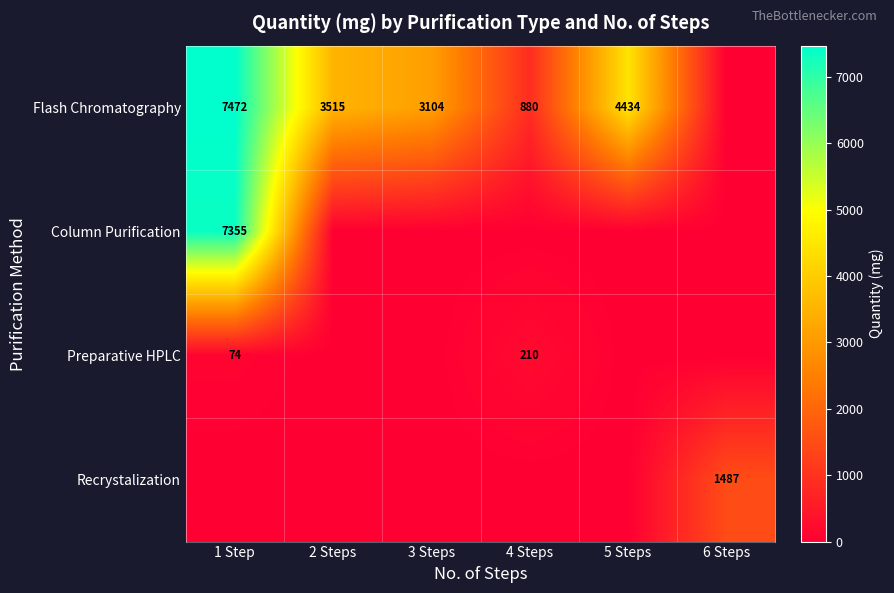

What is the sum of the Flash Chromatography values at 4 Steps and 1 Step?

8352